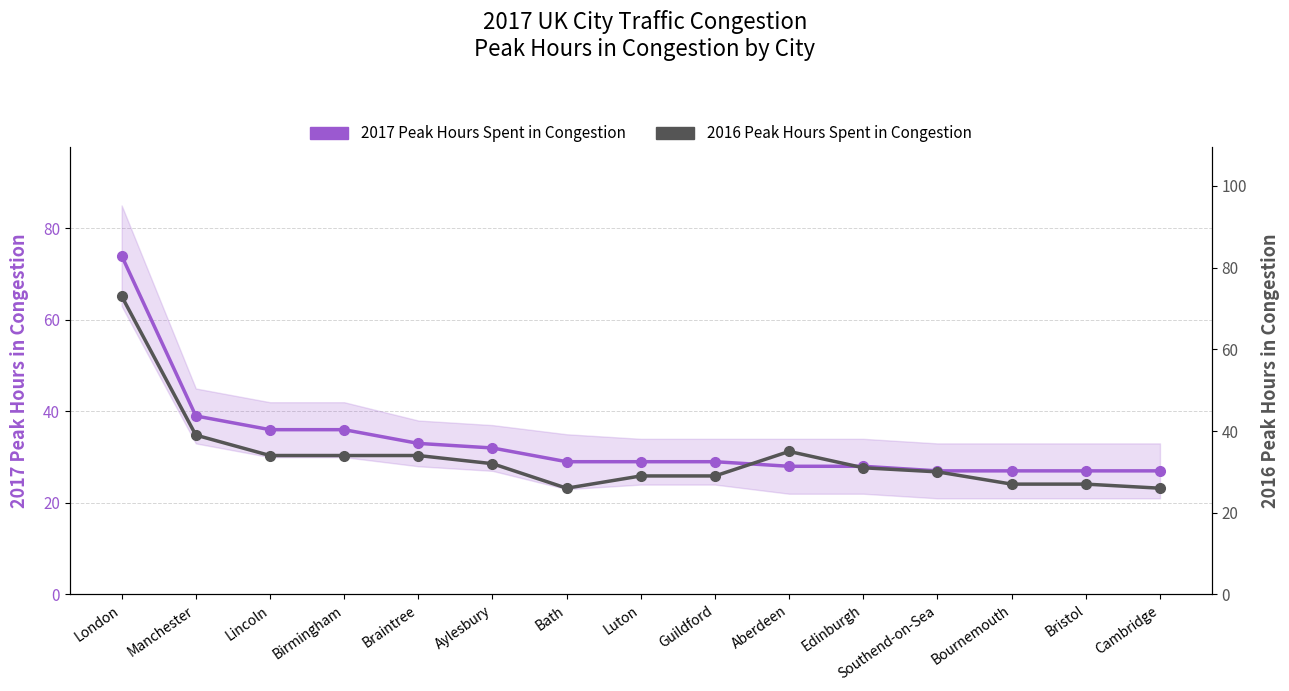

Reading left to right, list all the values displayed in this chart.

2017 Peak Hours Spent in Congestion: London=74	Manchester=39	Lincoln=36	Birmingham=36	Braintree=33	Aylesbury=32	Bath=29	Luton=29	Guildford=29	Aberdeen=28	Edinburgh=28	Southend-on-Sea=27	Bournemouth=27	Bristol=27	Cambridge=27
2016 Peak Hours Spent in Congestion: London=73	Manchester=39	Lincoln=34	Birmingham=34	Braintree=34	Aylesbury=32	Bath=26	Luton=29	Guildford=29	Aberdeen=35	Edinburgh=31	Southend-on-Sea=30	Bournemouth=27	Bristol=27	Cambridge=26